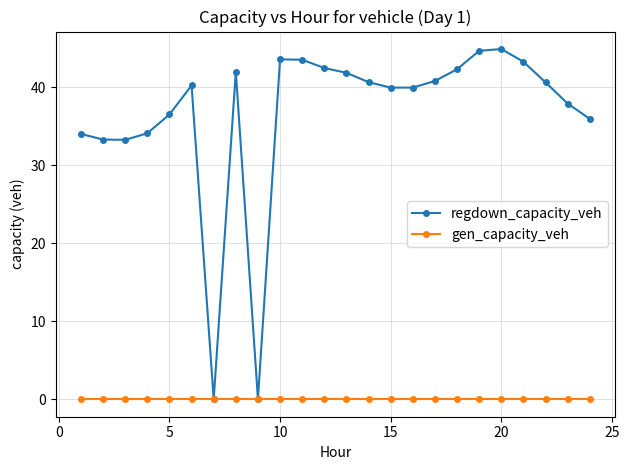

List the series in order of their peak value, lowest first.

gen_capacity_veh, regdown_capacity_veh